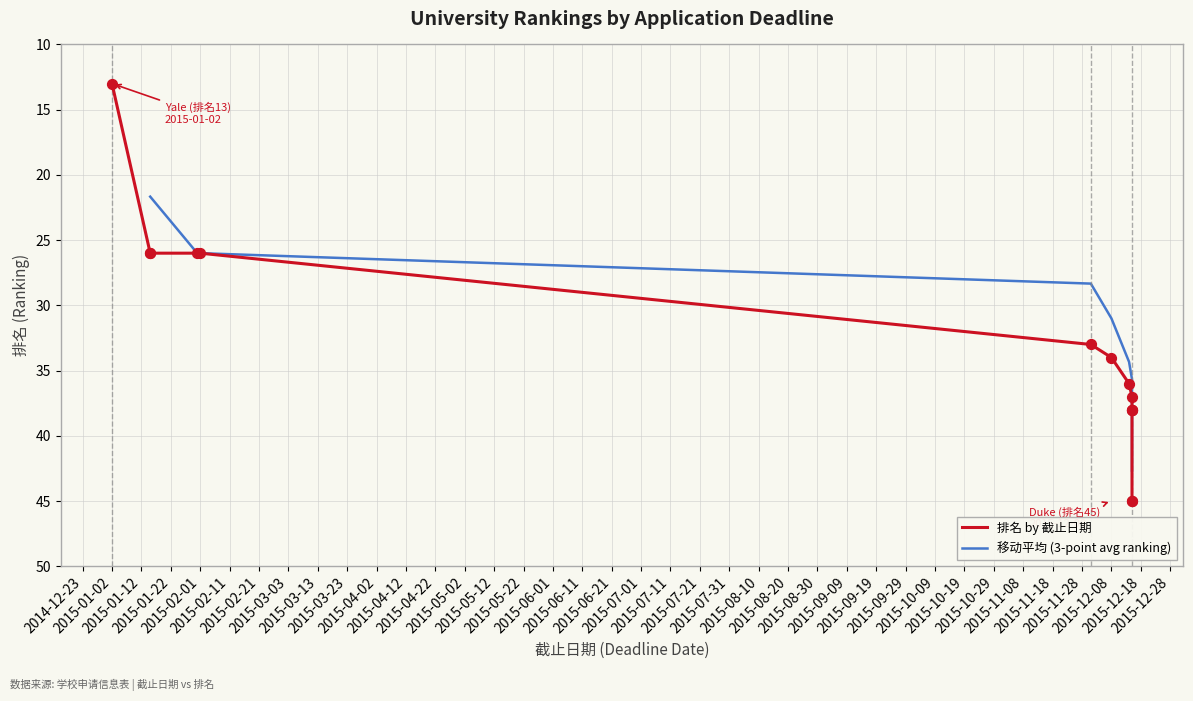

What is the change in value from 2015-01-31 to 2015-12-15?

+19